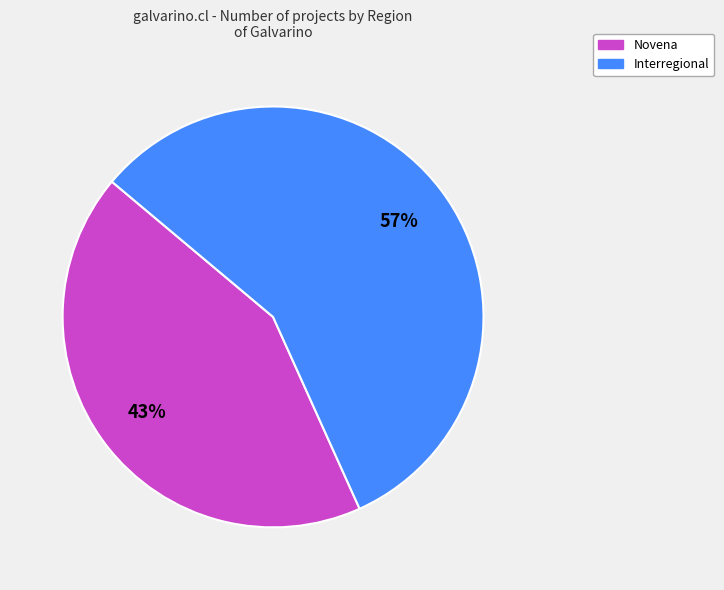

To the nearest percent, what is the combined percentage of Novena and Interregional?

100%